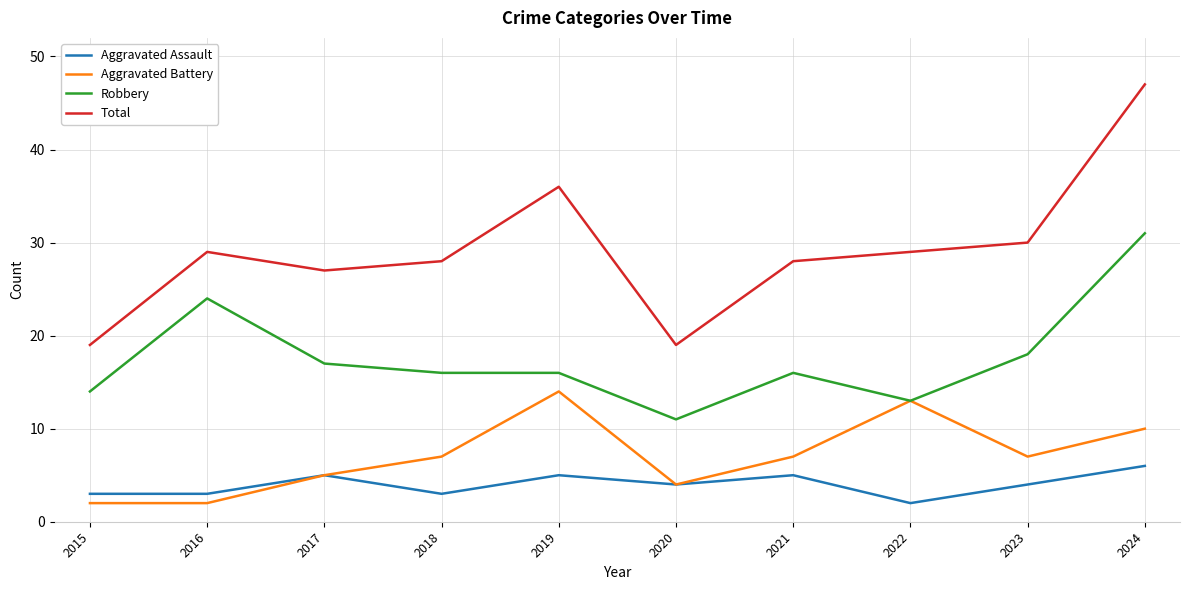

What is the total value across all series at 2015?

38